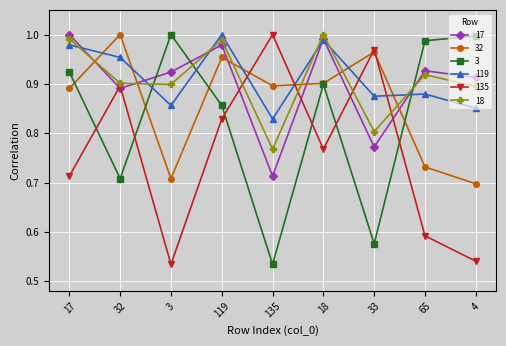

Is the value of 32 at 18 greater than the value of 17 at 119?

No